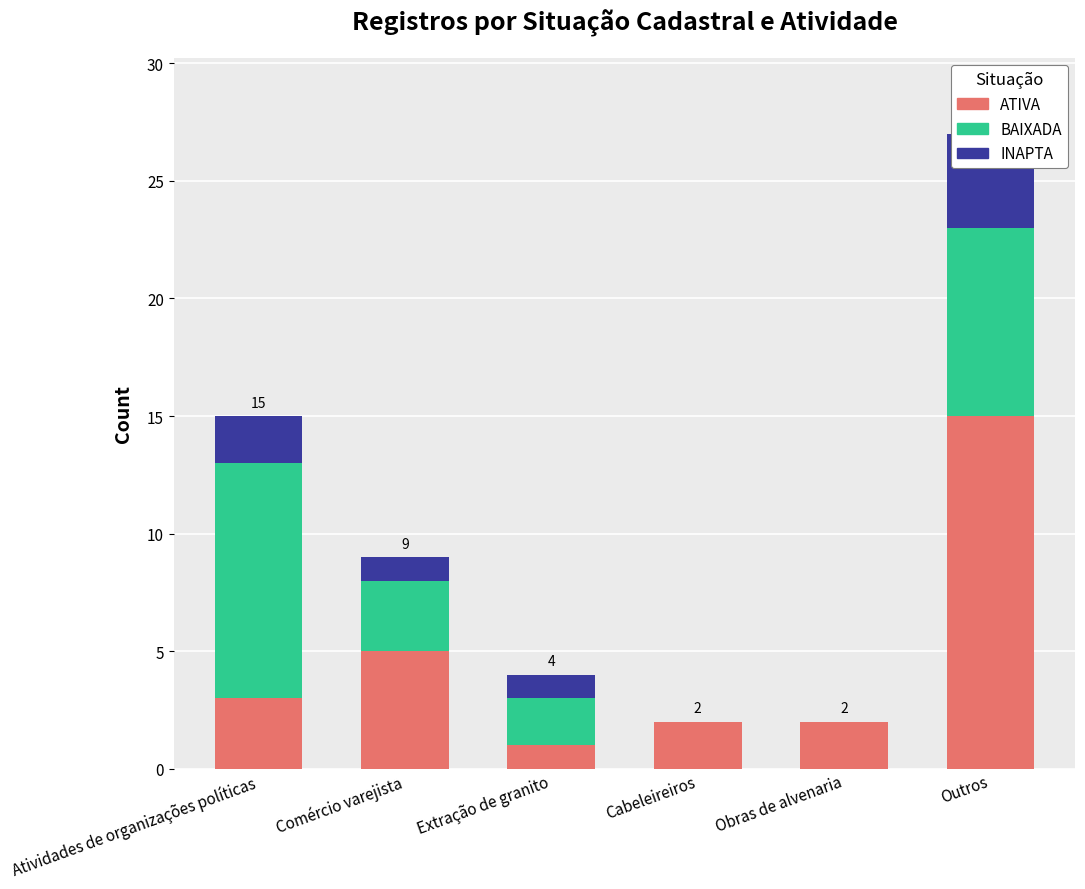

What is the highest value of the INAPTA series?

4